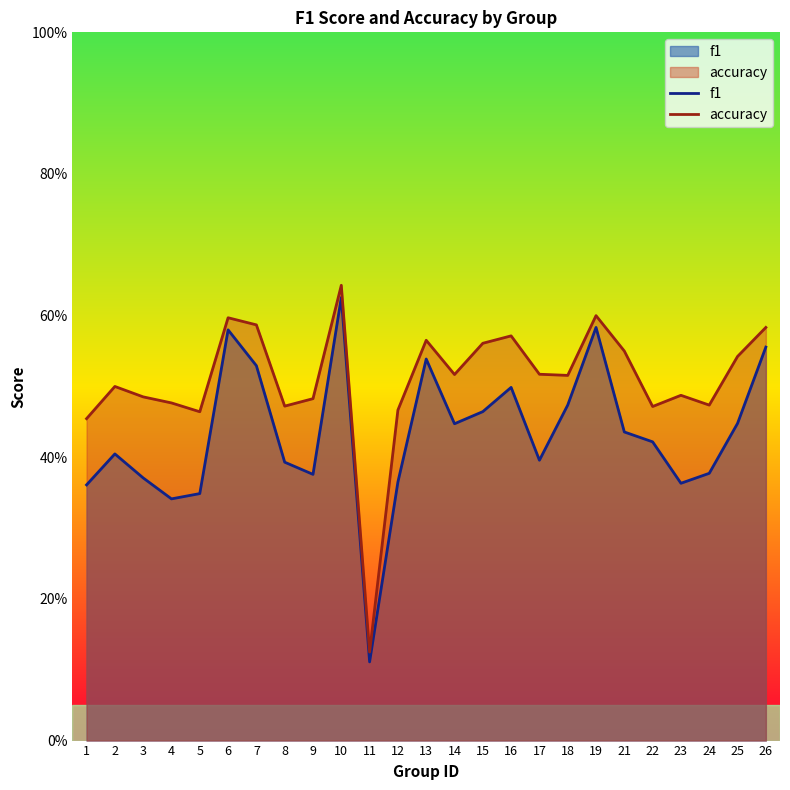

True or false: f1 has a value of 0.2 at 11.

False